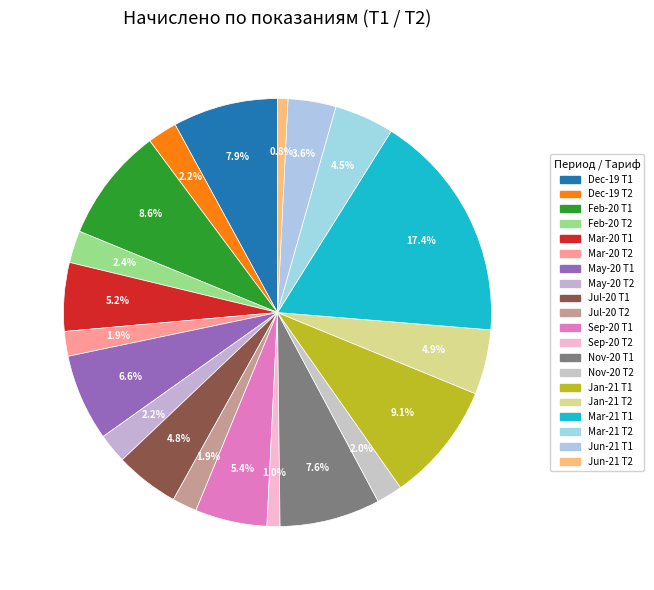

How many segments does this pie chart have?

20